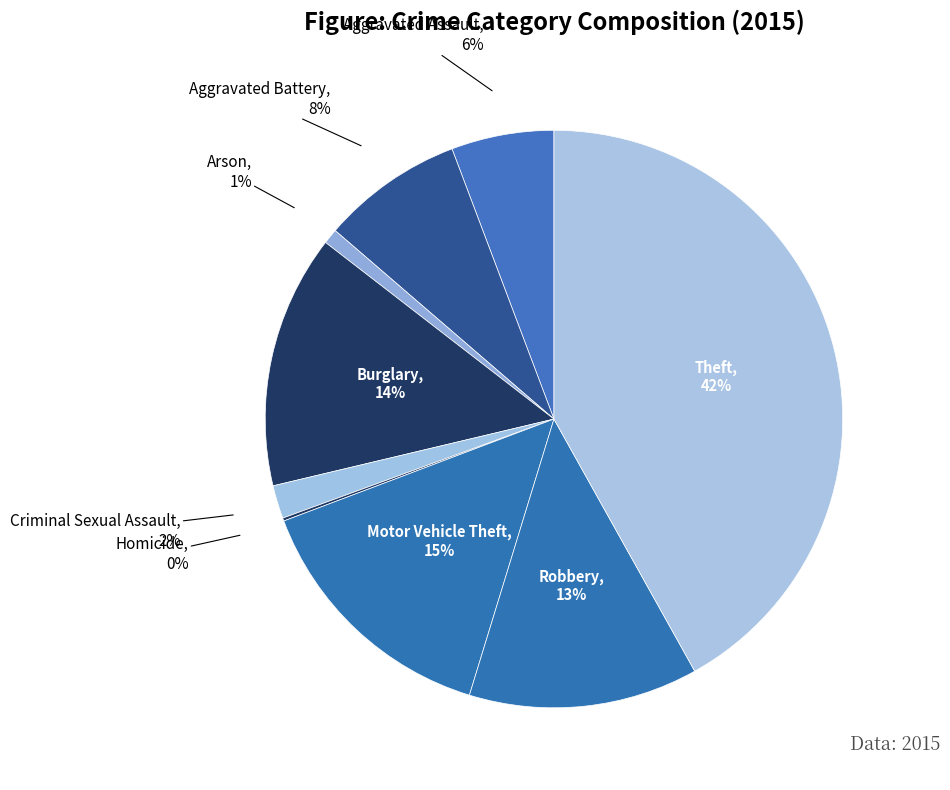

Which slice is the largest?

Theft